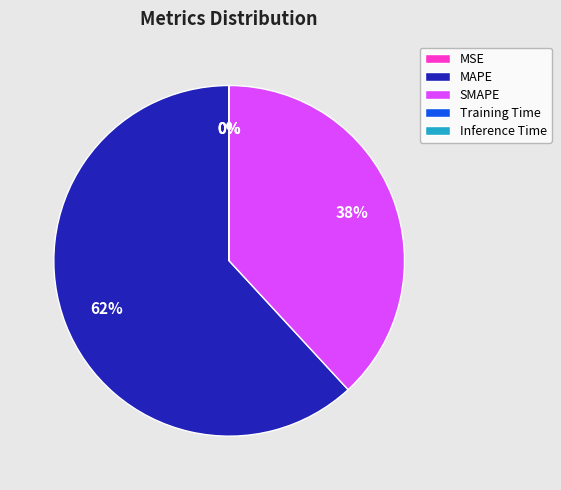

Is the sum of MAPE and SMAPE greater than half?

Yes